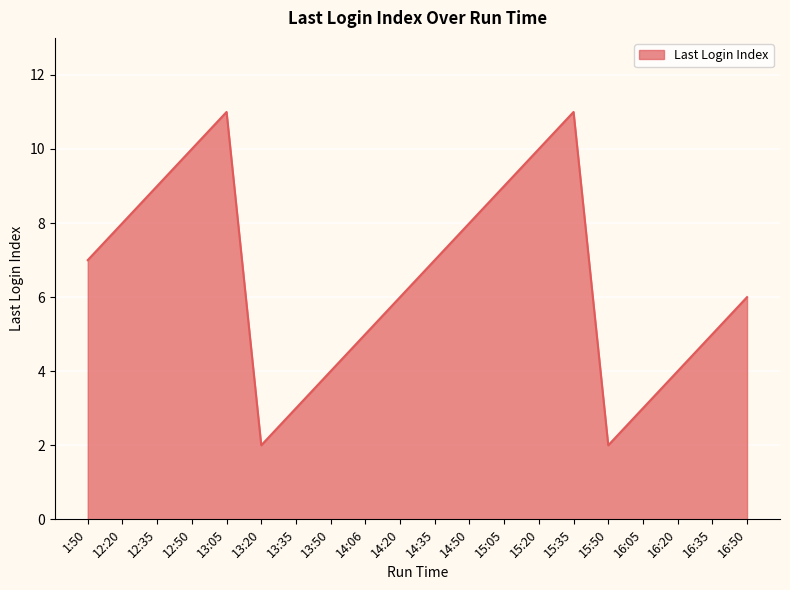

What is the ratio of the value at 12:50 to the value at 16:50?

1.7